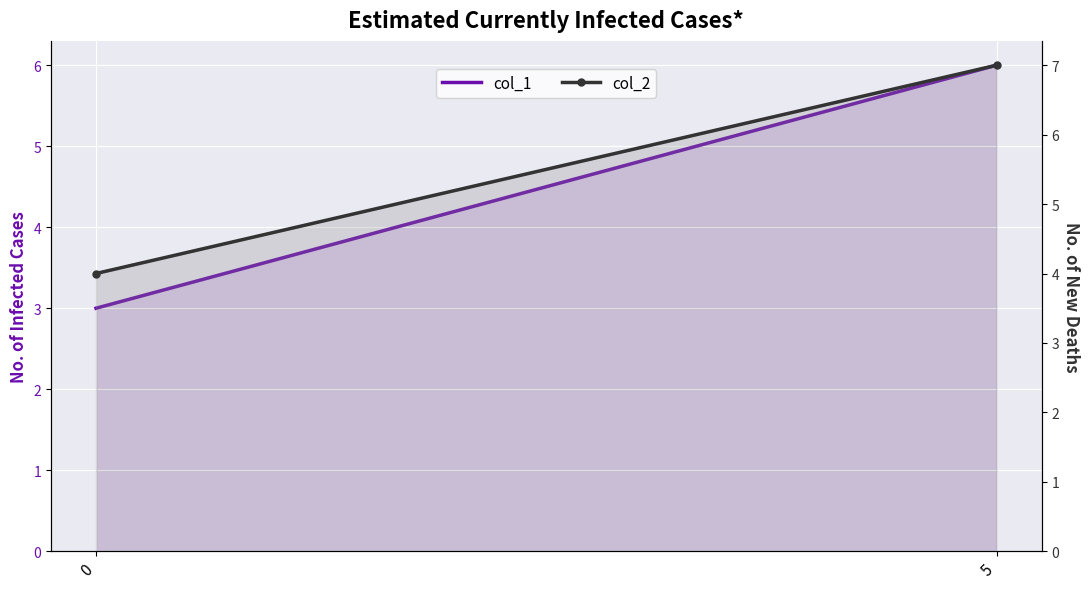

Rank the series at 0 from highest to lowest value.

col_2, col_1